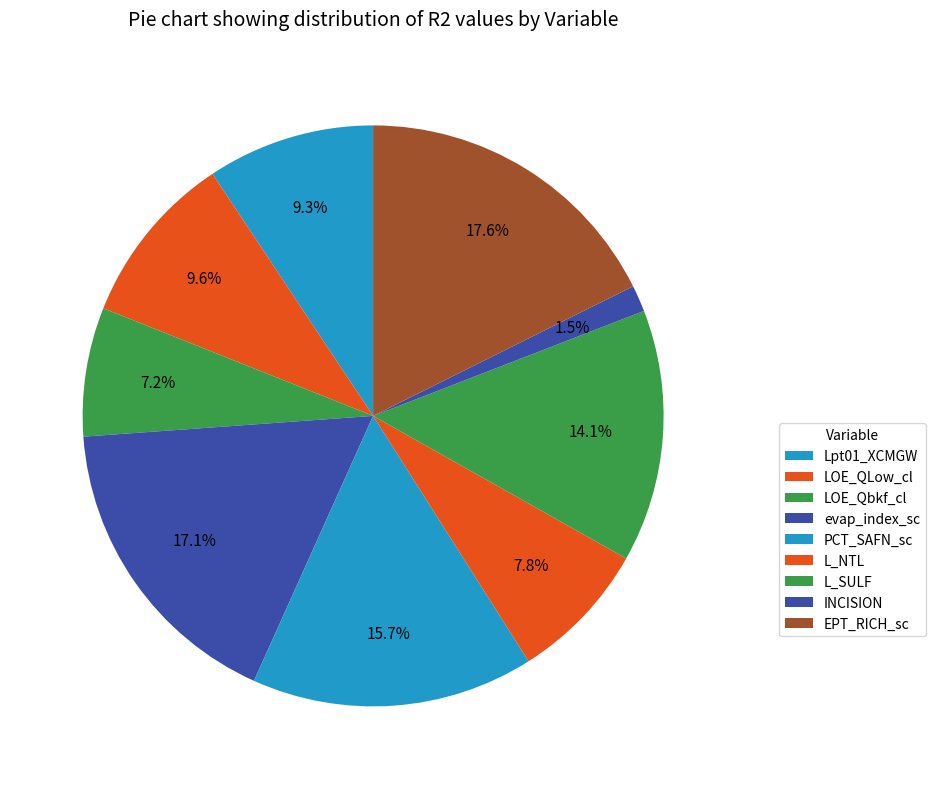

How much of the chart is everything except evap_index_sc?

82.9%